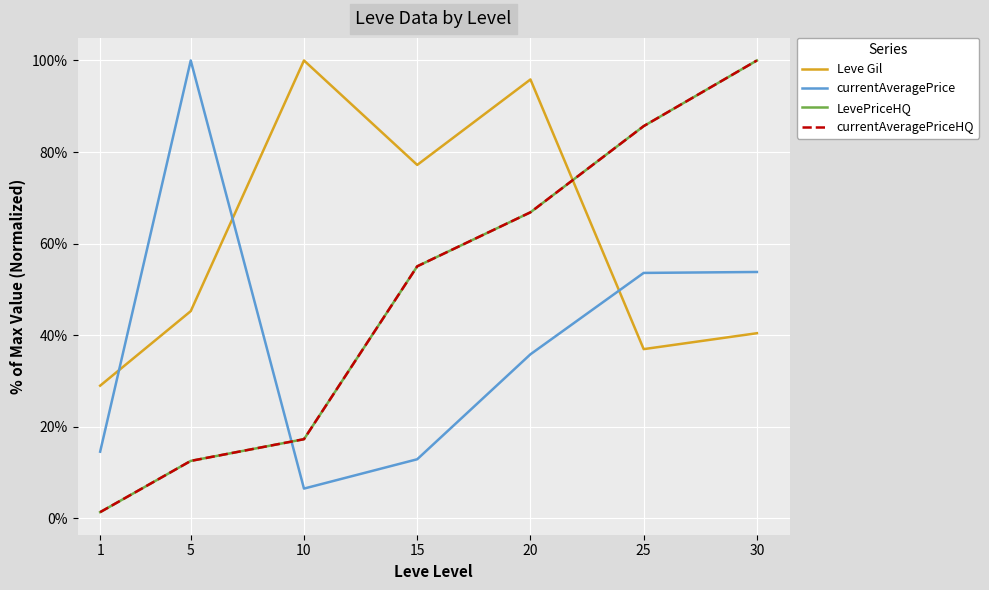

Does the chart have visible grid lines?

Yes